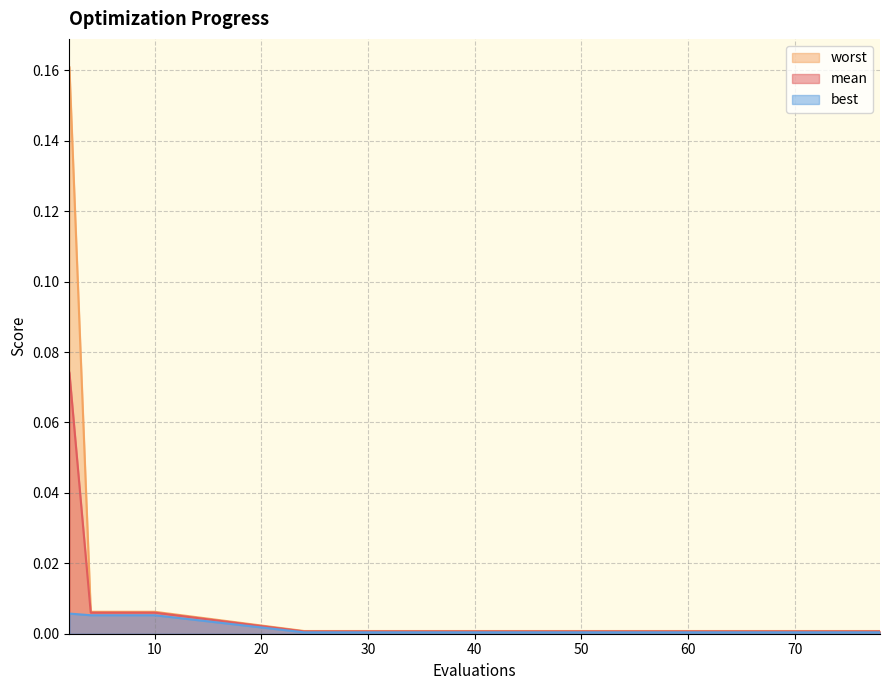

True or false: best and mean intersect in this chart.

False